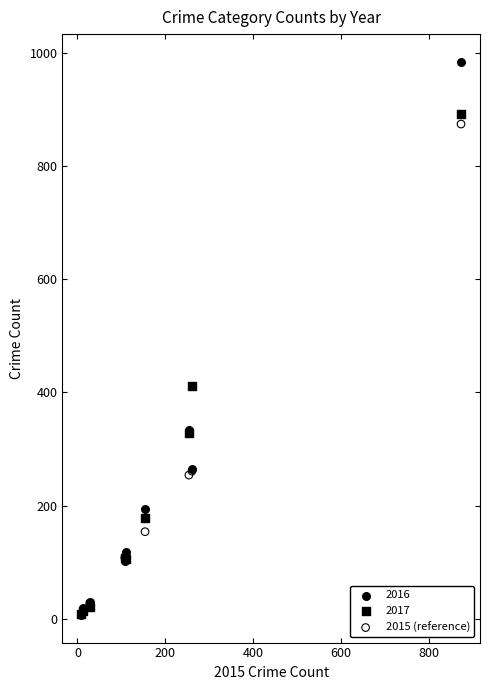

In the 2015 (reference) series, what Y value is closest to 441?

261